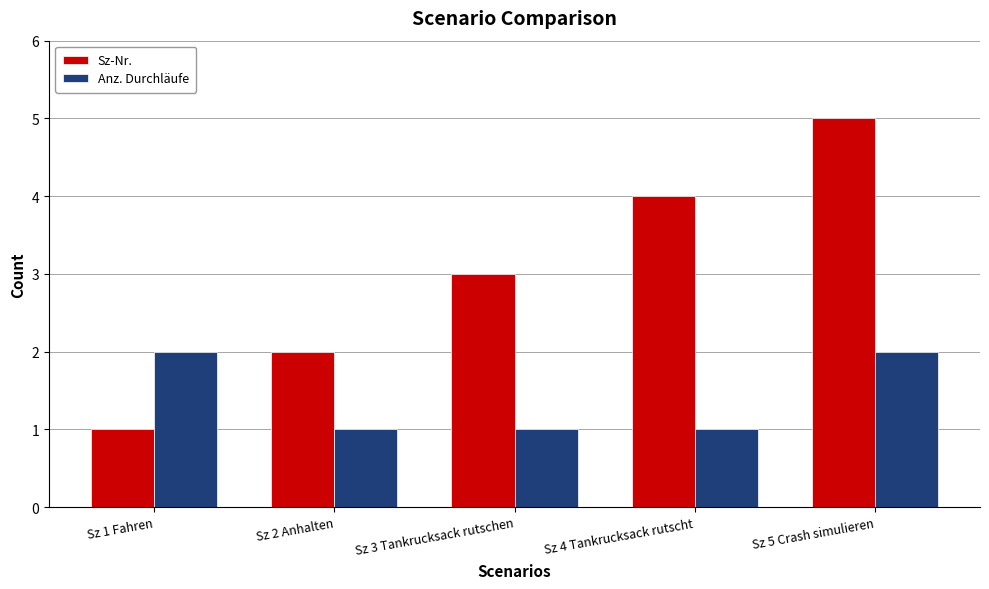

What is the lowest value of the Sz-Nr. series?

1